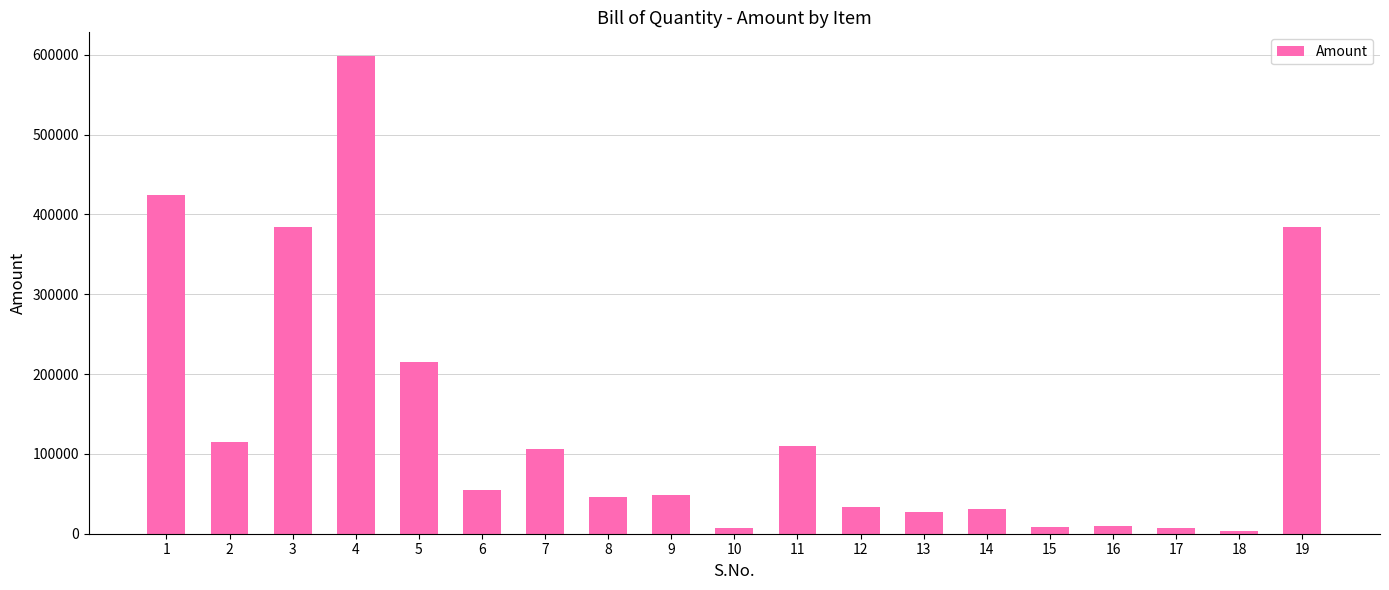

Does the chart contain stacked bars?

No